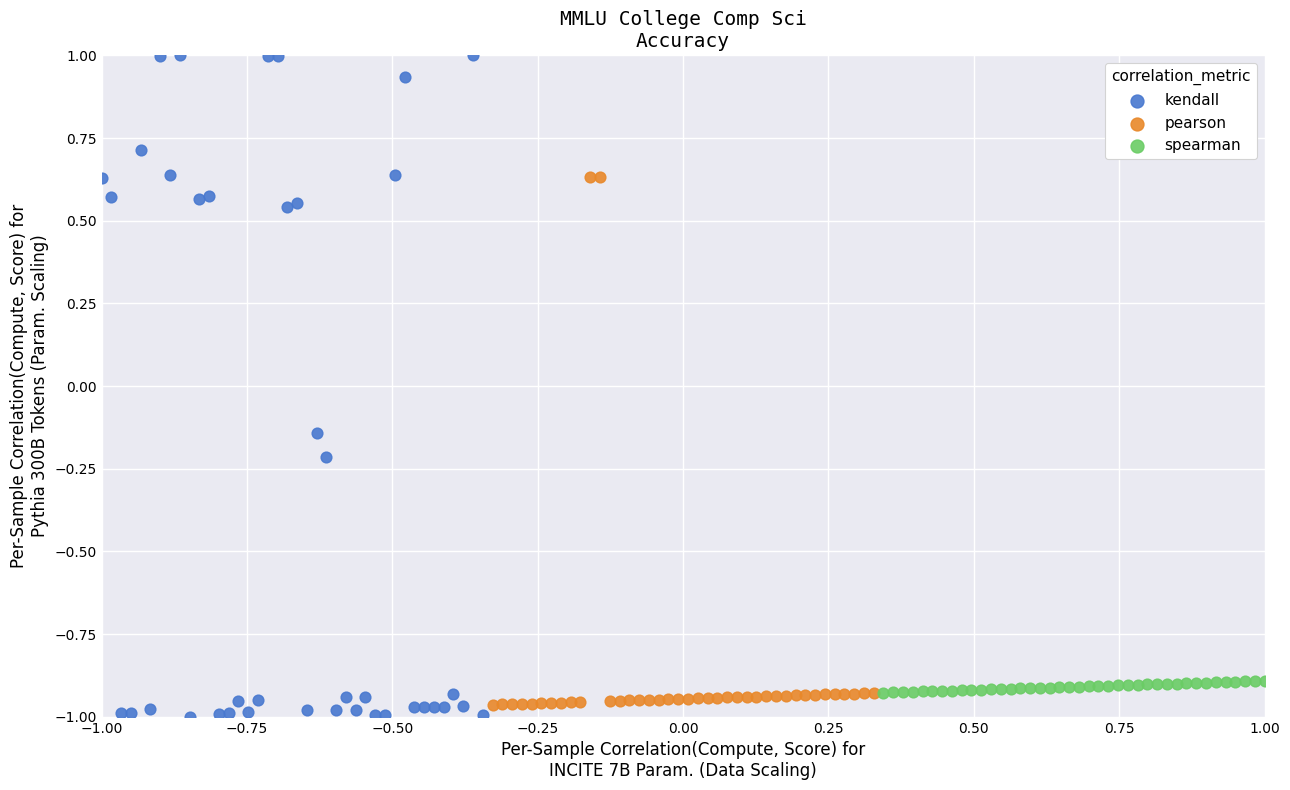

Which series has the widest spread of Y values?

kendall